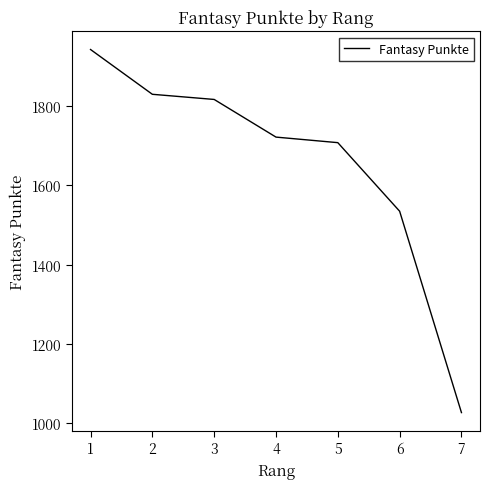

What is the smallest value displayed?

1027